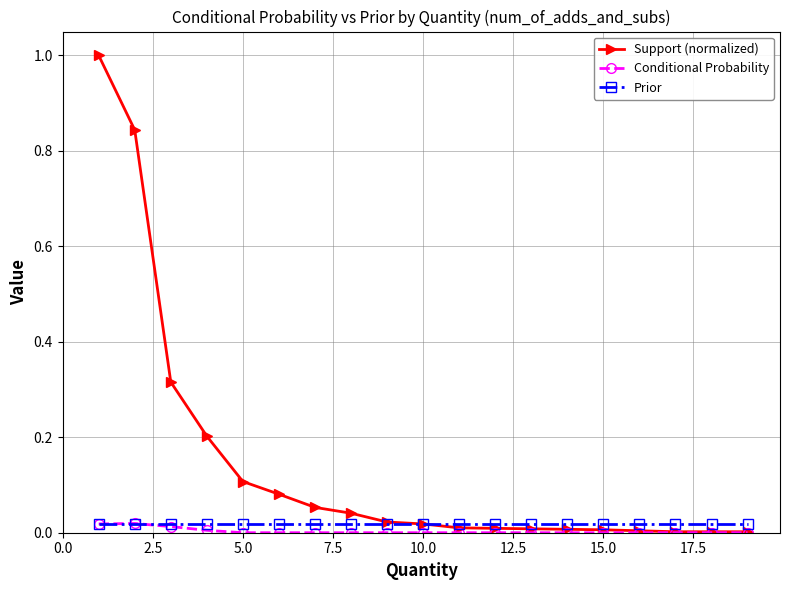

At how many categories does at least one series exceed 0?

19